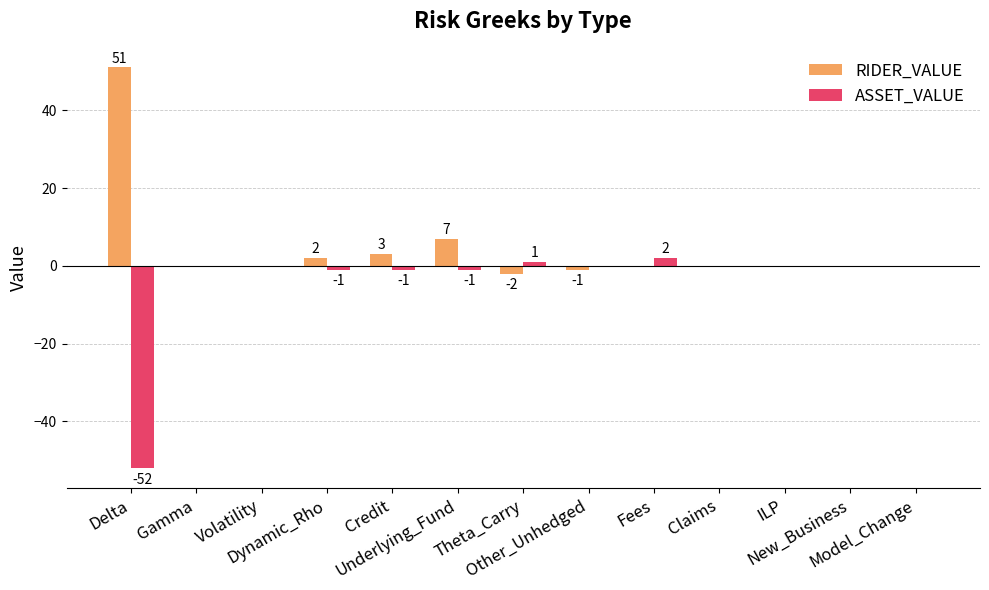

Reading left to right, transcribe all the data shown in this chart.

RIDER_VALUE: Delta=51	Gamma=0	Volatility=0	Dynamic_Rho=2	Credit=3	Underlying_Fund=7	Theta_Carry=-2	Other_Unhedged=-1	Fees=0	Claims=0	ILP=0	New_Business=0	Model_Change=0
ASSET_VALUE: Delta=-52	Gamma=0	Volatility=0	Dynamic_Rho=-1	Credit=-1	Underlying_Fund=-1	Theta_Carry=1	Other_Unhedged=0	Fees=2	Claims=0	ILP=0	New_Business=0	Model_Change=0